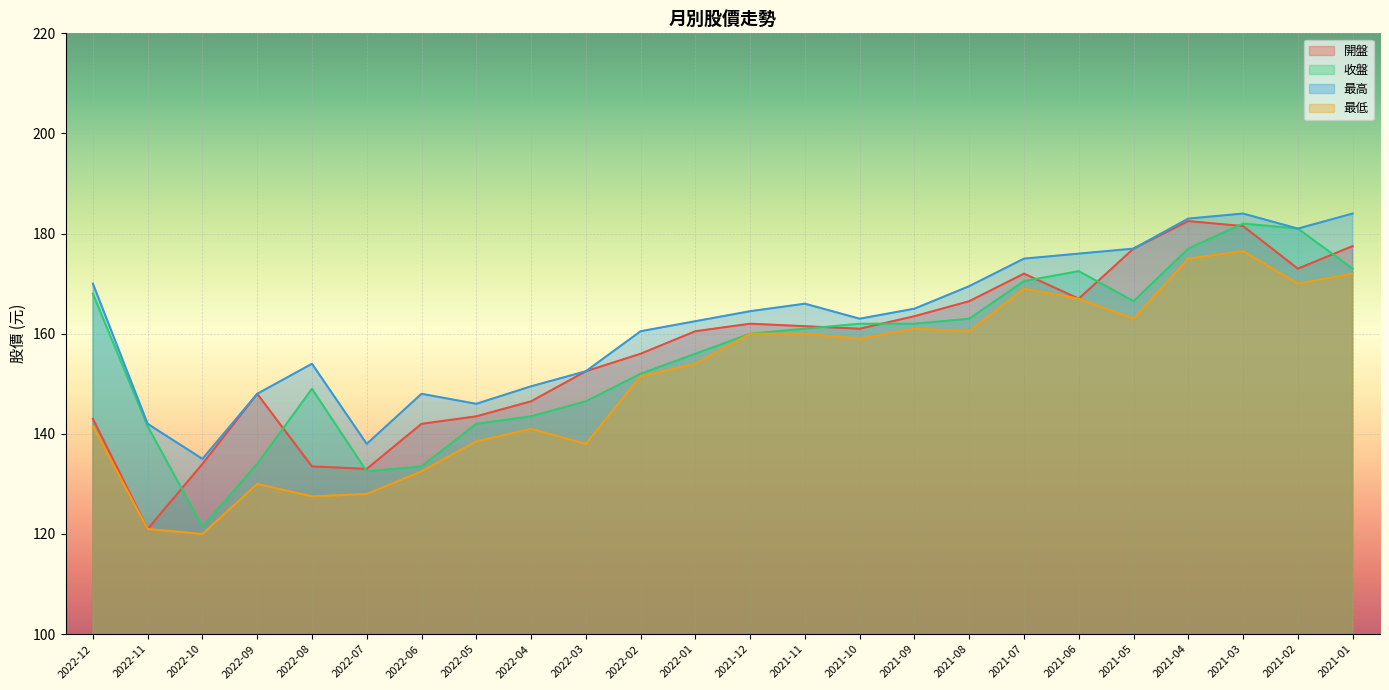

What is the approximate value of 收盤 at 2021-06?

172.5